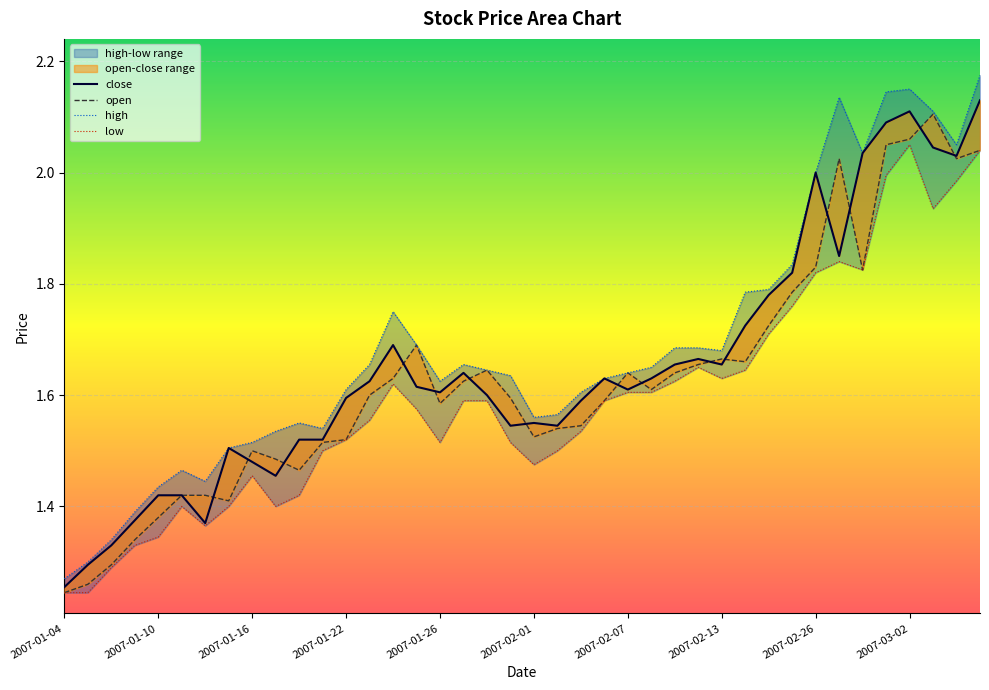

Is this an area chart (filled region under the line)?

No